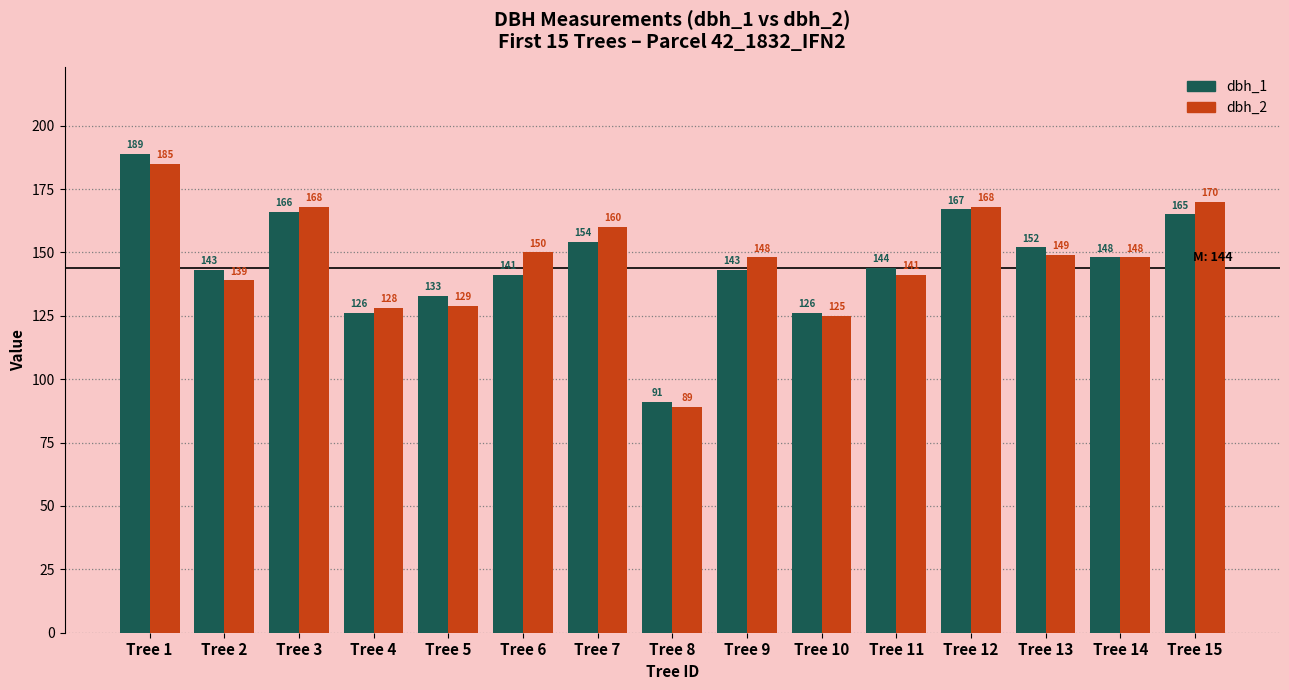

Which category has the highest value across all series?

Tree 1